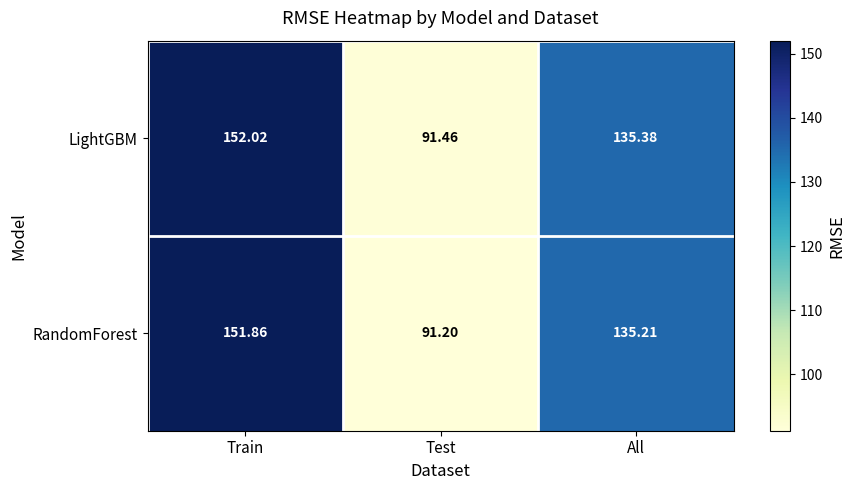

Which category has the highest value across all series?

Train